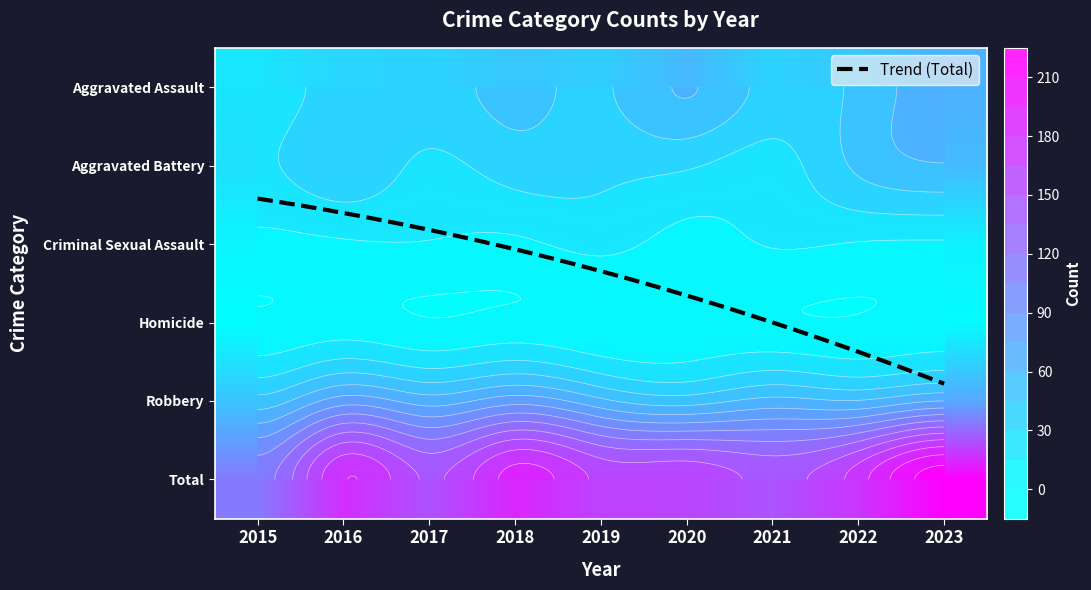

Which series has the largest range (max minus min)?

Total